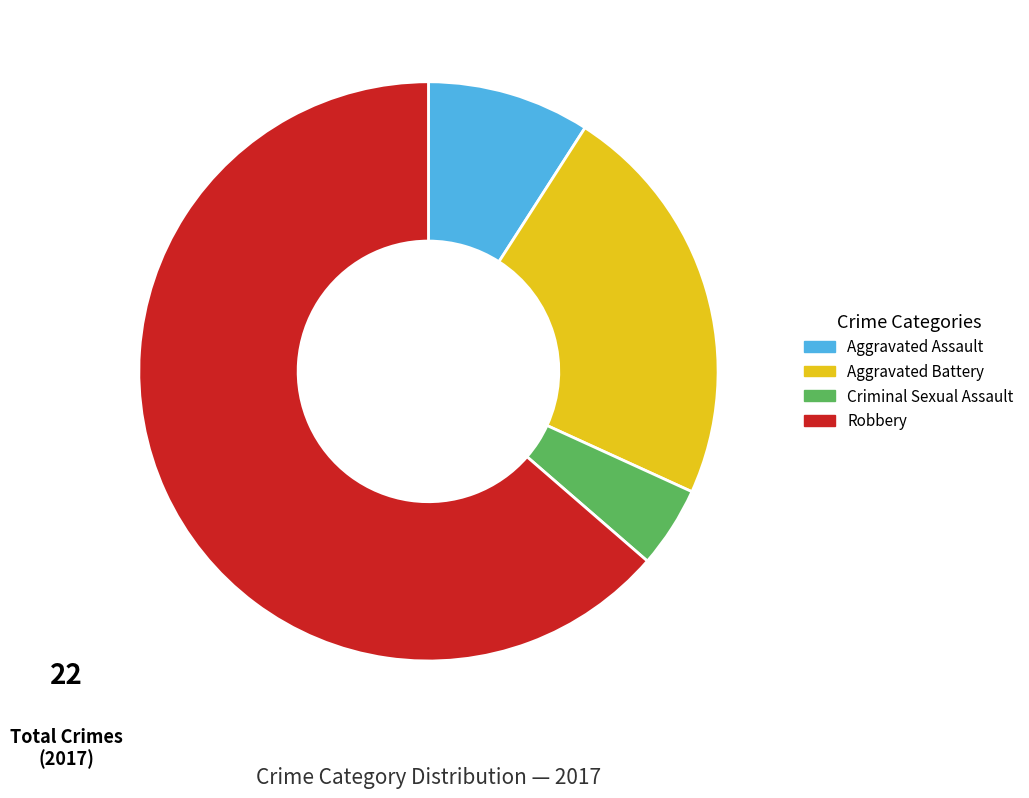

Combined, do Criminal Sexual Assault and Aggravated Battery account for over 50%?

No